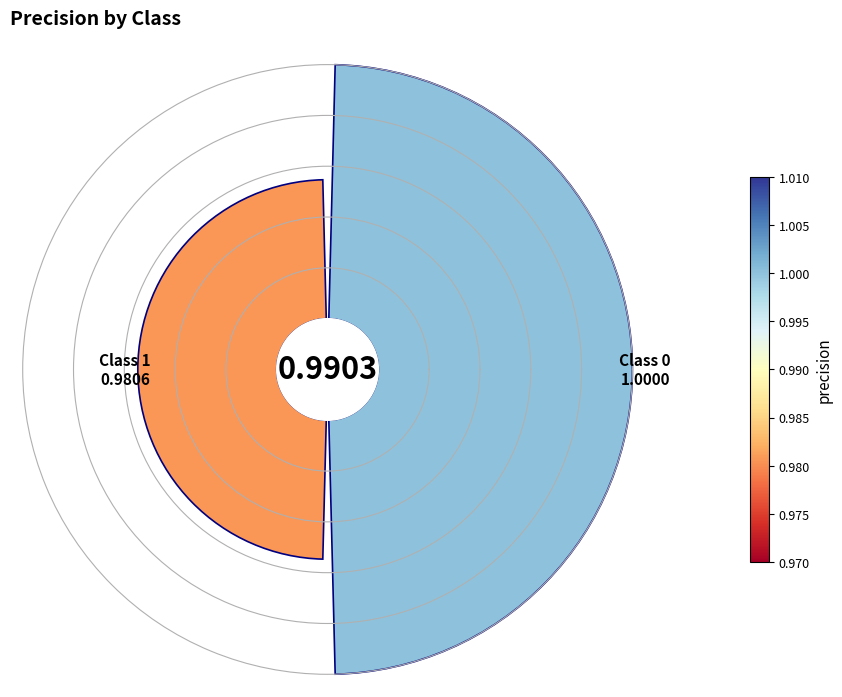

Does any single category account for the majority?

Yes